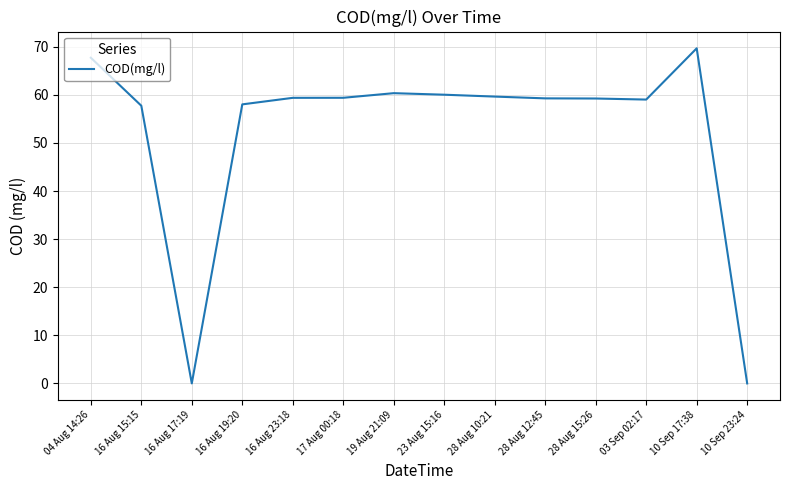

What is the sum of all values?

729.6